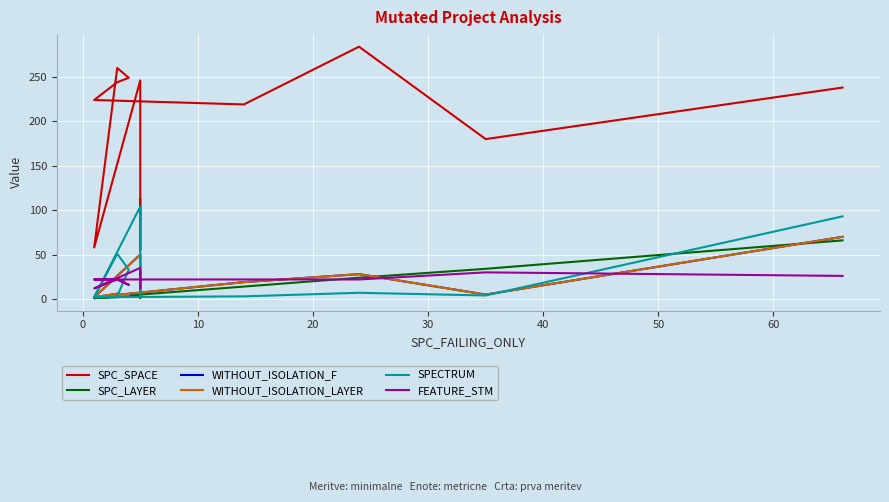

What is the total value across all series at 10?

490